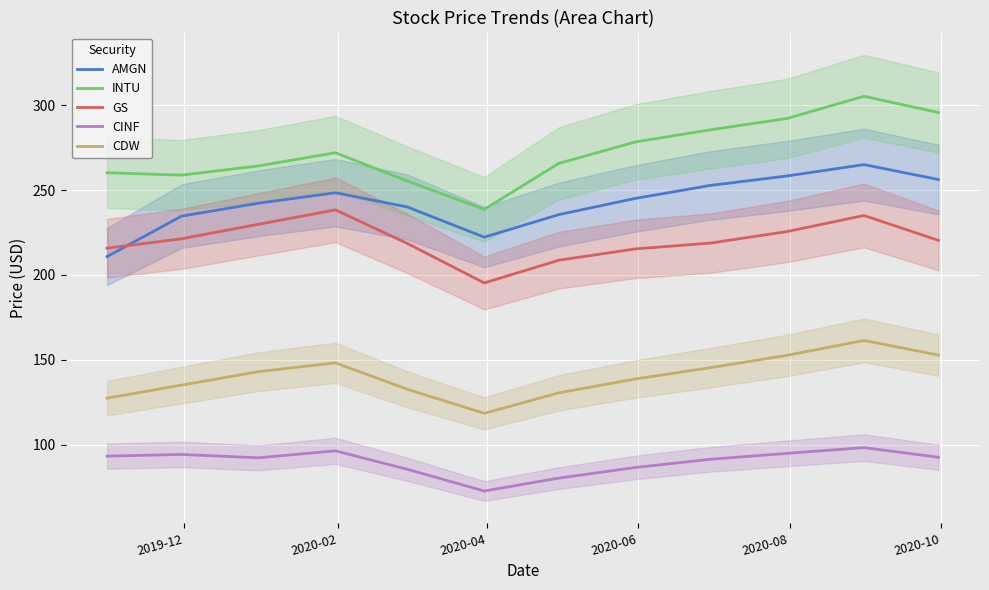

True or false: AMGN and CINF intersect in this chart.

False